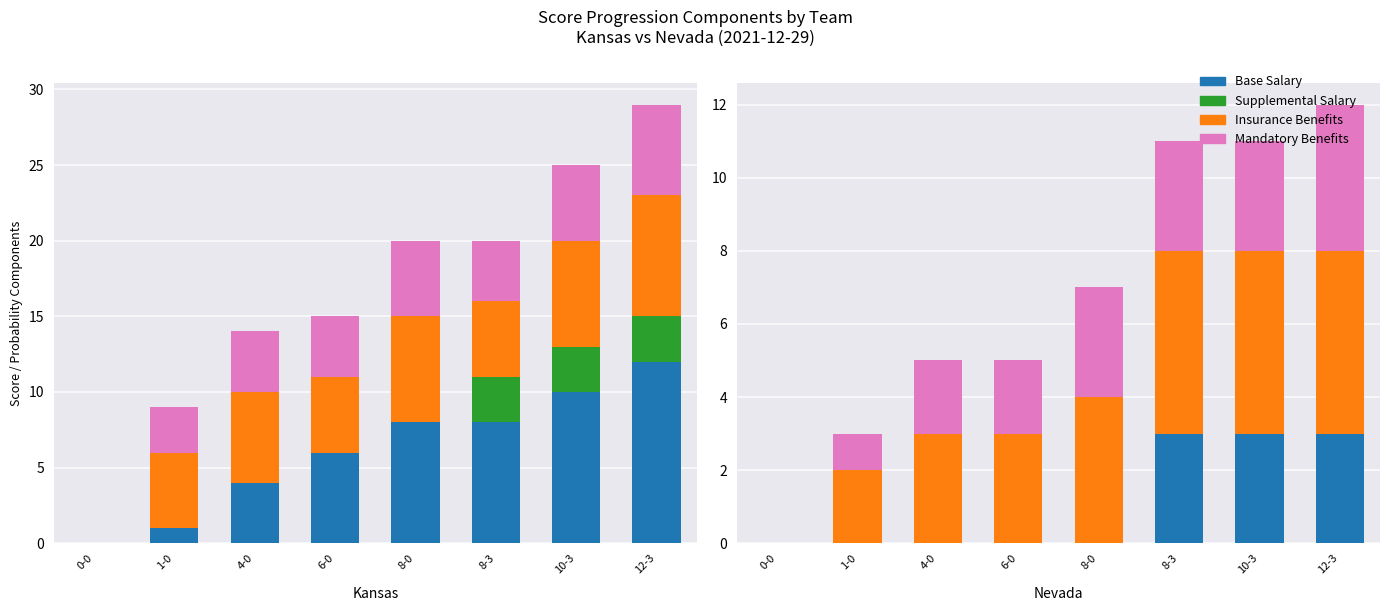

At which category is the sum across all series the highest?

12-3